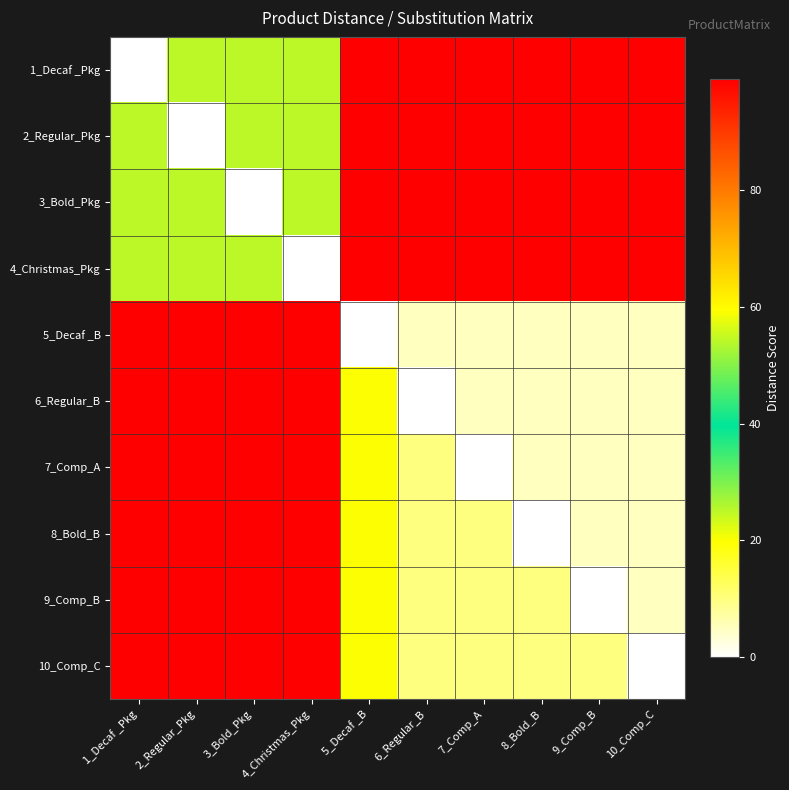

At which category is the sum across all series the highest?

1_Decaf _Pkg